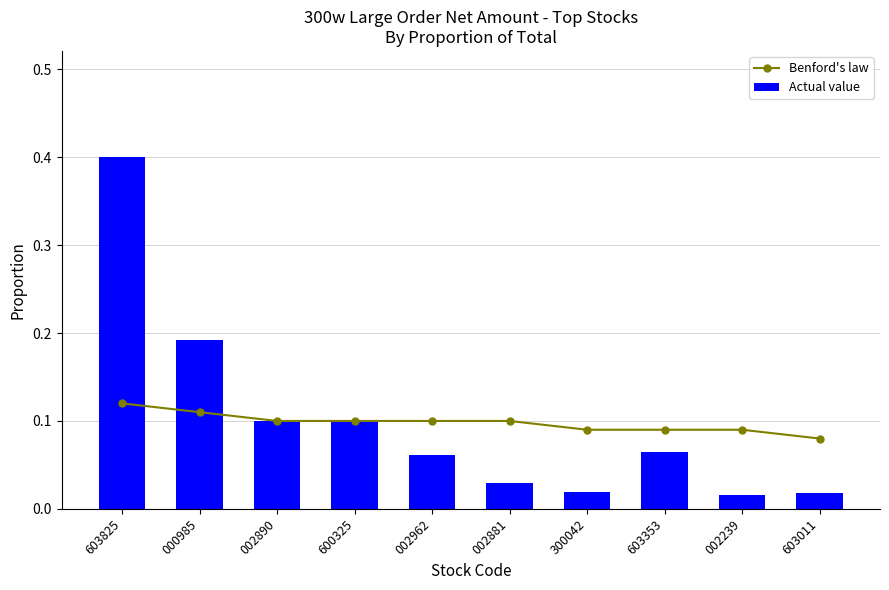

Is it true that Benford's law equals 0.1 at 000985?

True